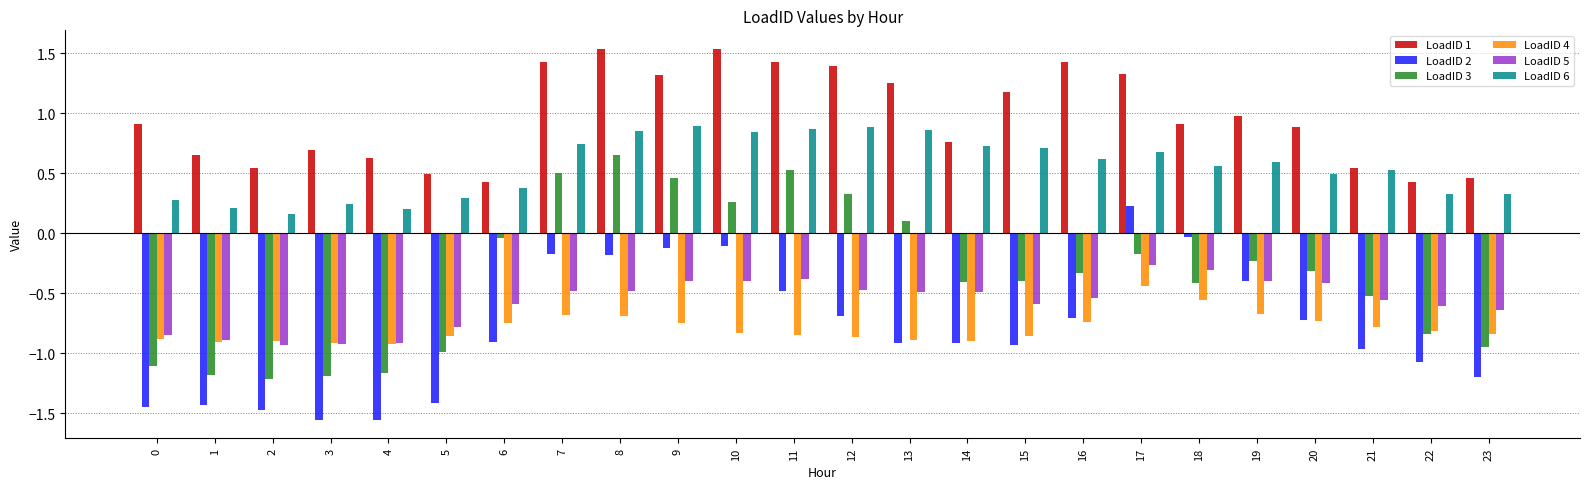

What is the sum of all LoadID 1 values?

23.2